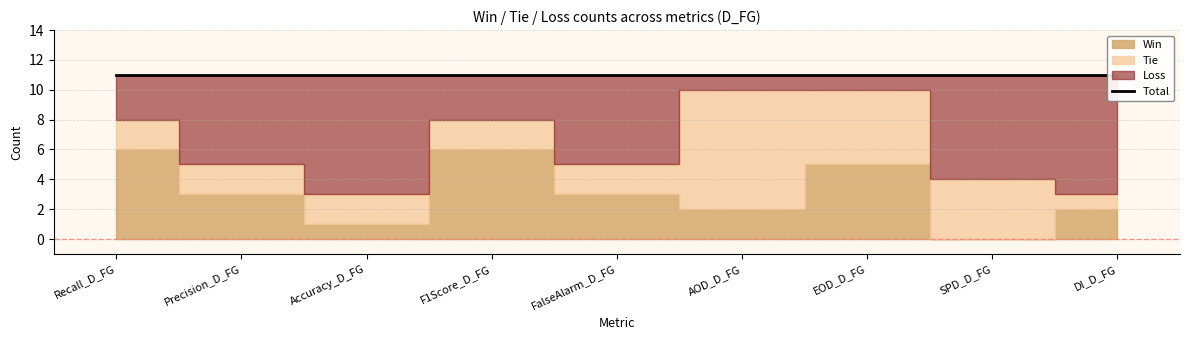

At which label does Win first exceed 3?

Recall_D_FG